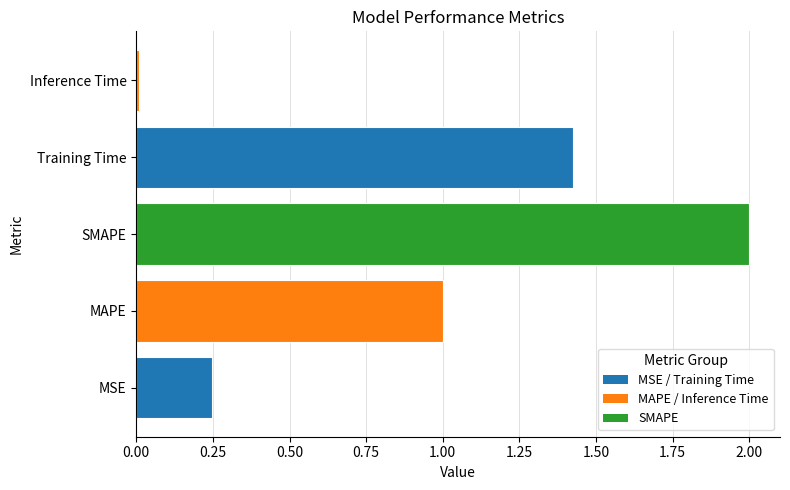

Rank the categories by value from lowest to highest.

Inference Time, MSE, MAPE, Training Time, SMAPE